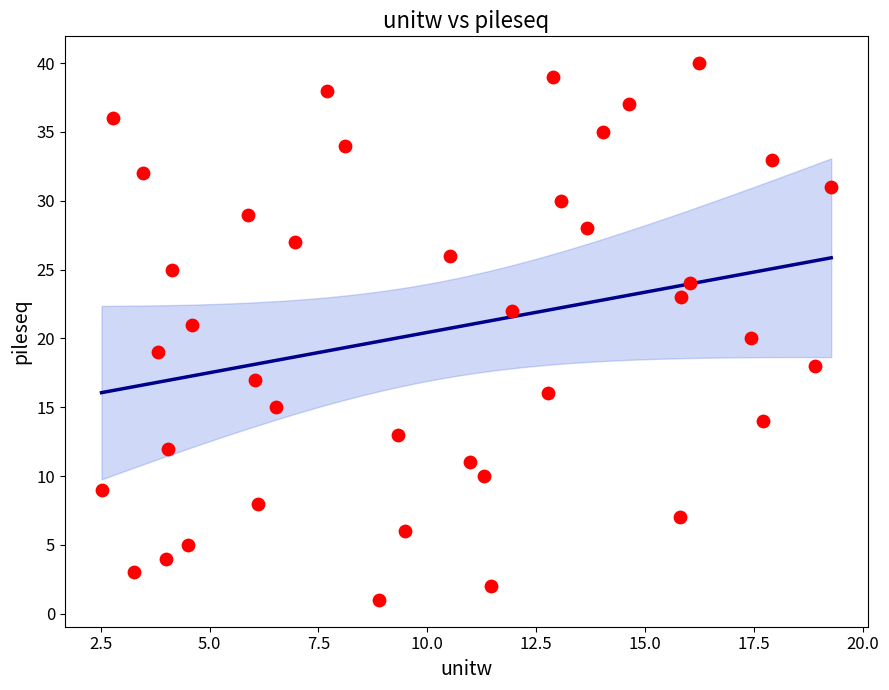

What is the range of Y values (max minus min)?

39